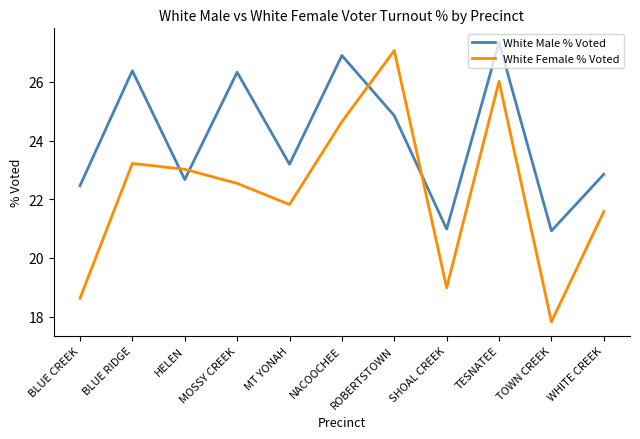

What position from the right is BLUE RIDGE?

10